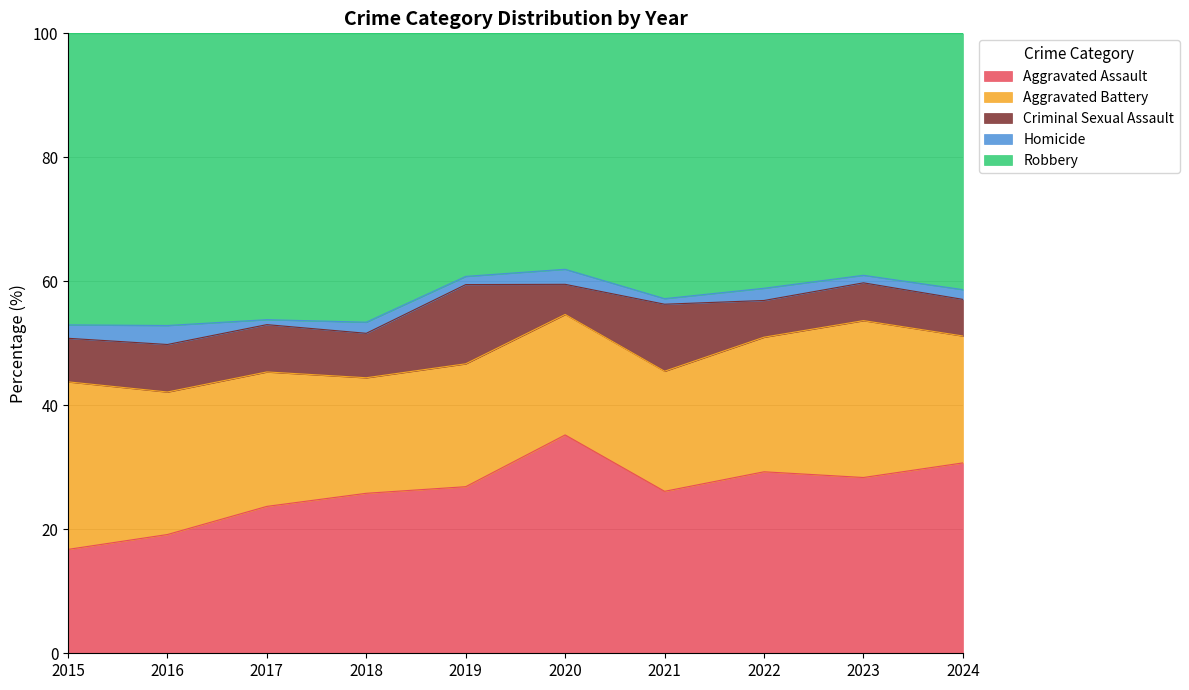

How many interior local peaks does the Homicide series have?

4